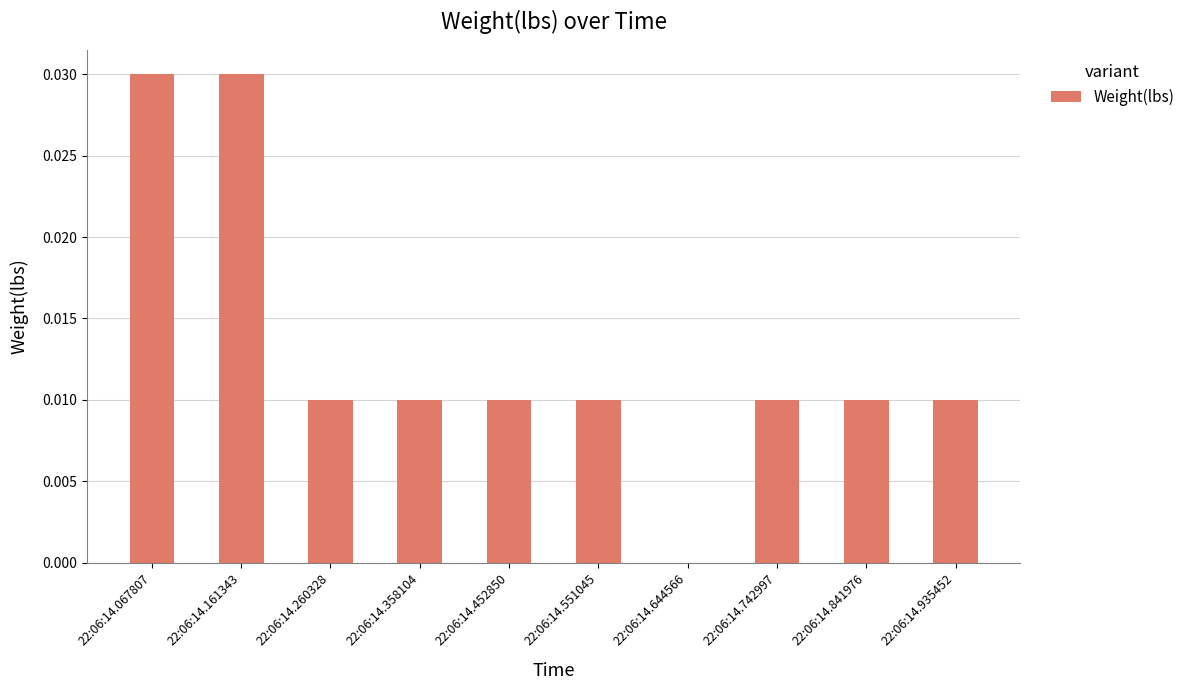

The chart shows a value of 0.0 at 22:06:14.260328. True or false?

True